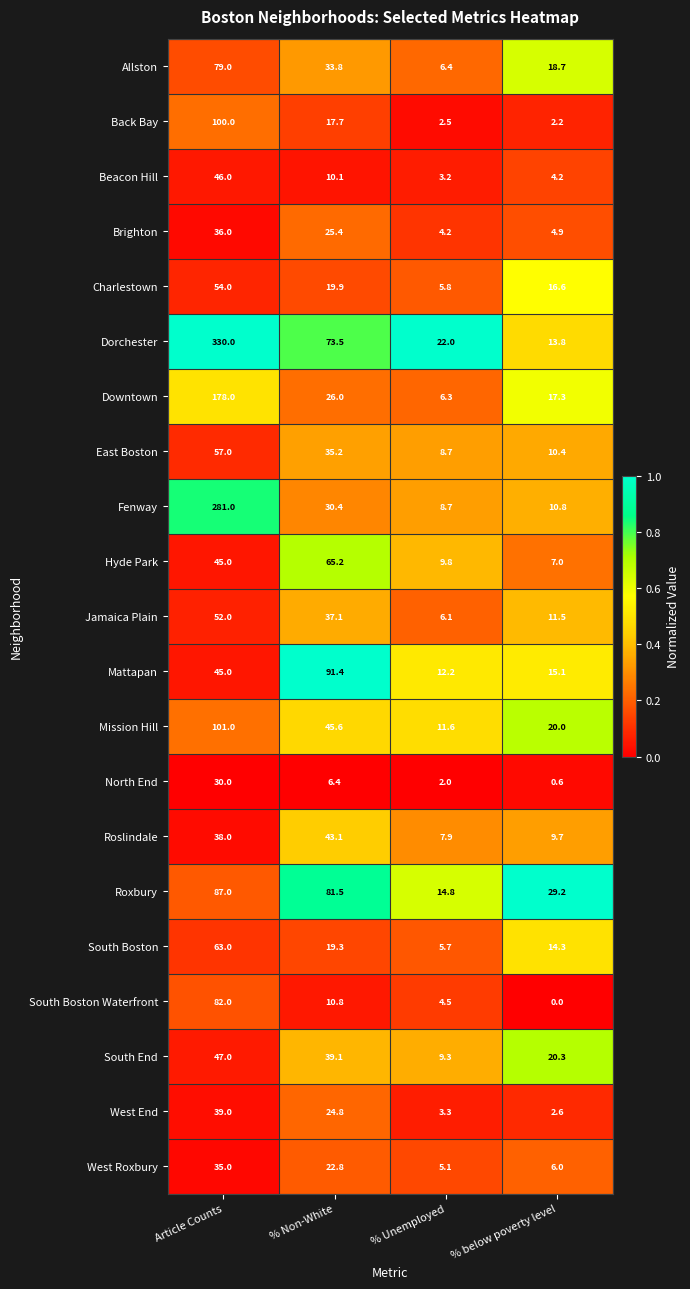

Is the value of Back Bay at Article Counts greater than the value of East Boston at Article Counts?

Yes